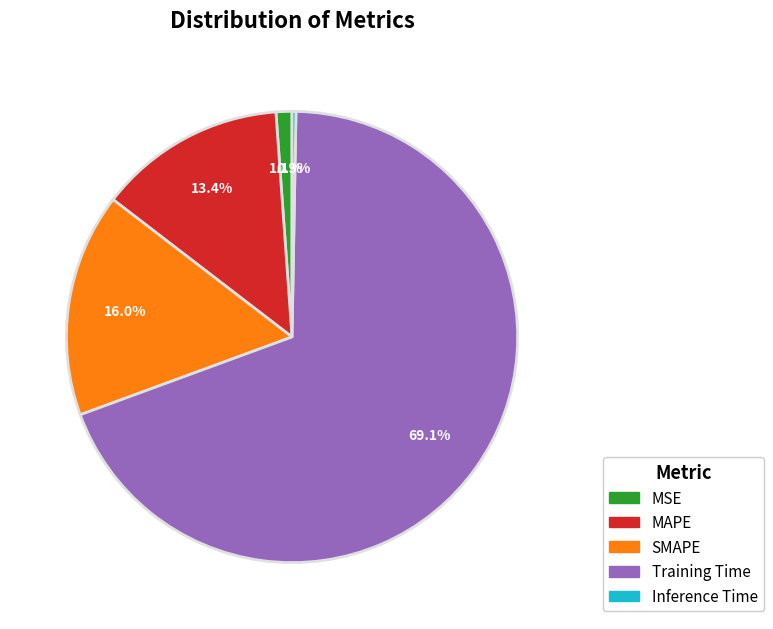

Count the number of slices in the pie.

5